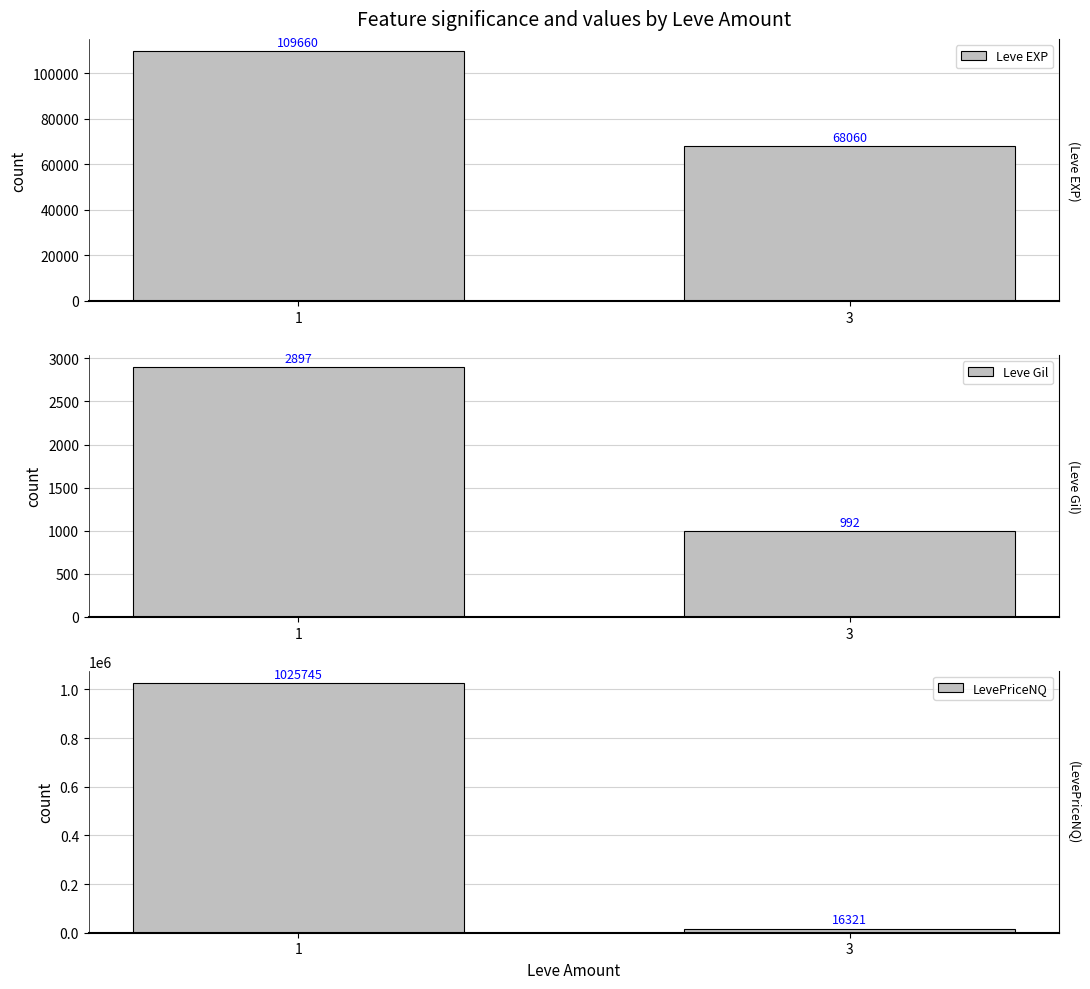

At how many categories does at least one series exceed 410316?

1